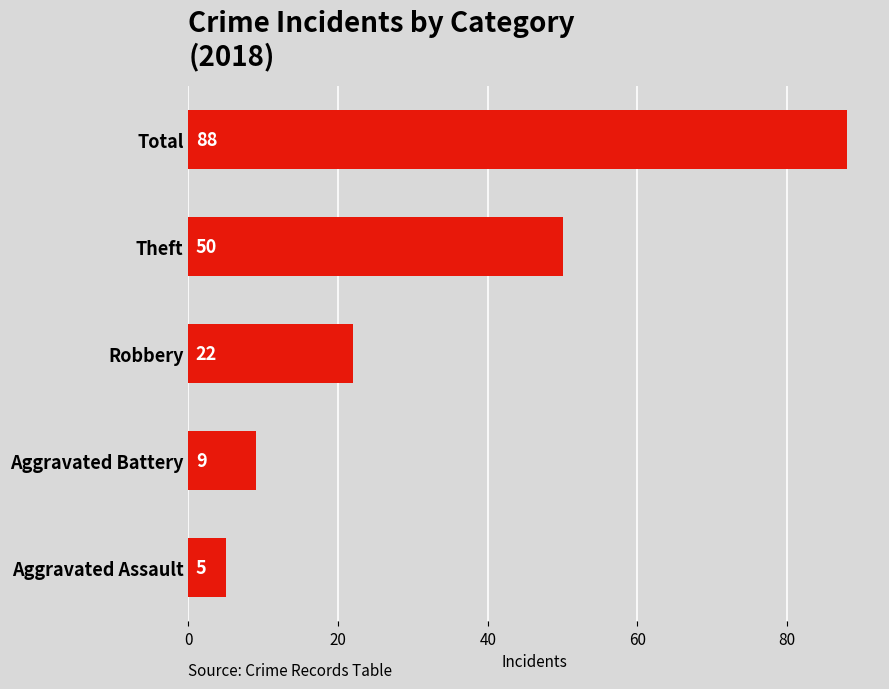

The chart shows a value of 88 at Total. True or false?

True